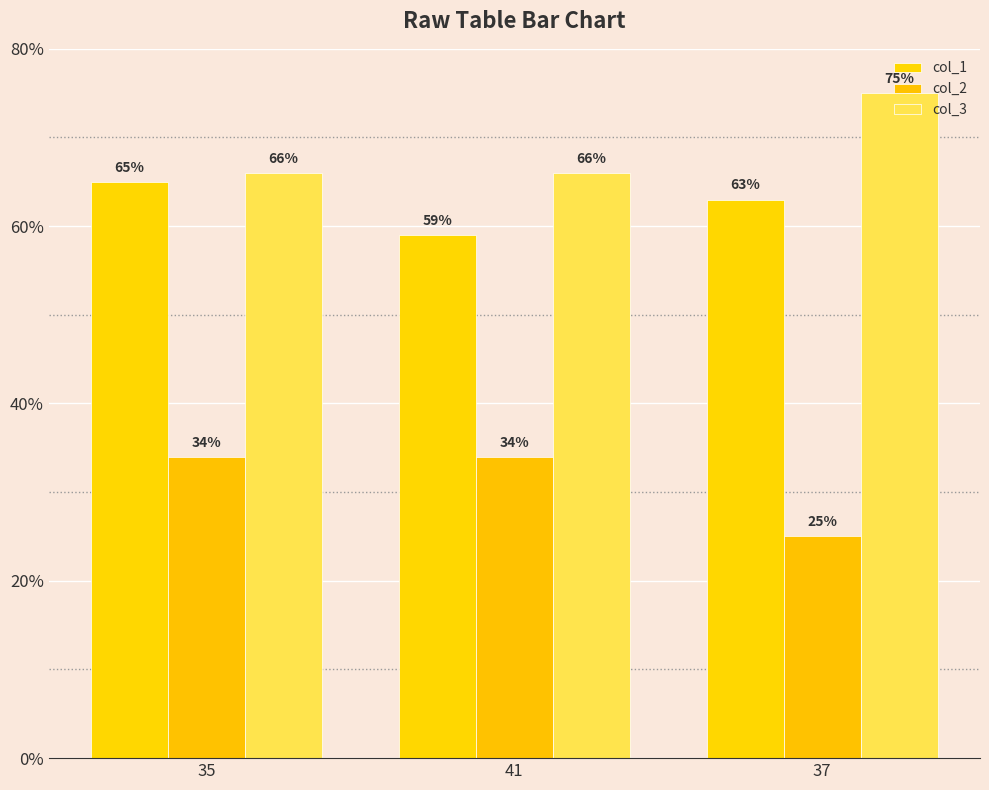

What is the spread (max minus min) of values at 35?

32